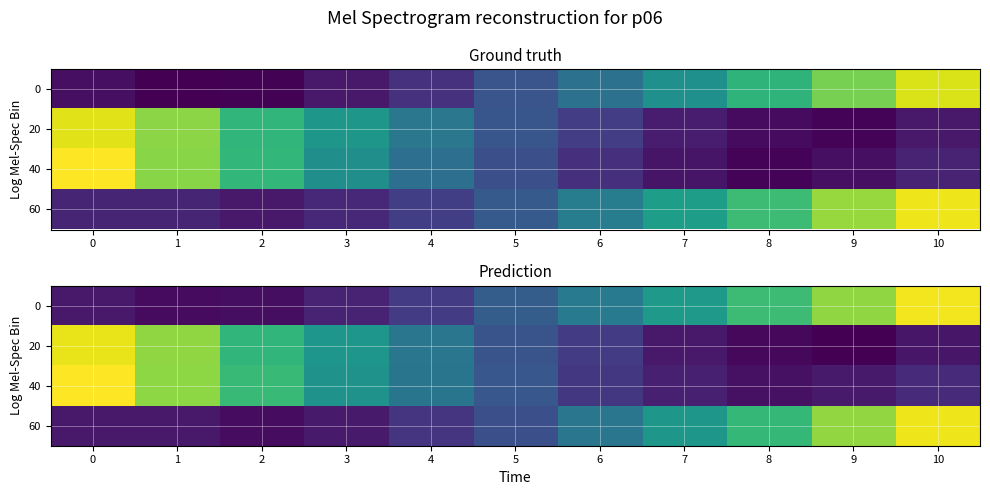

What is the spread (max minus min) of values at 10?

392.1